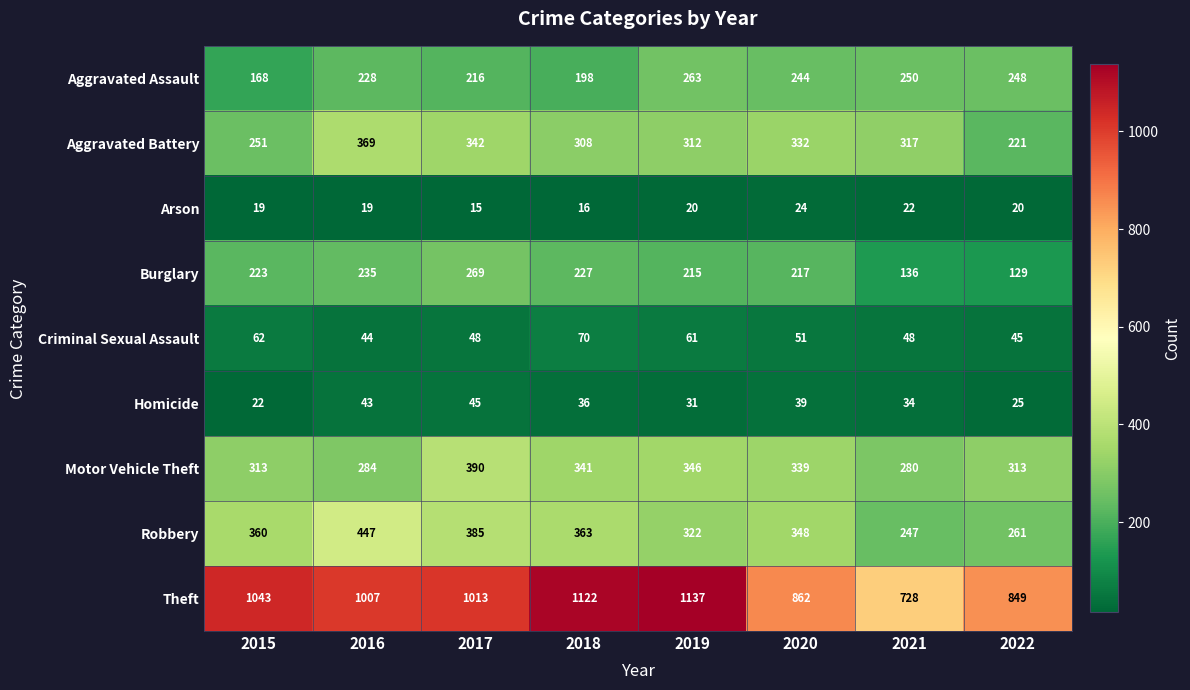

At which category is the sum across all series the highest?

2017